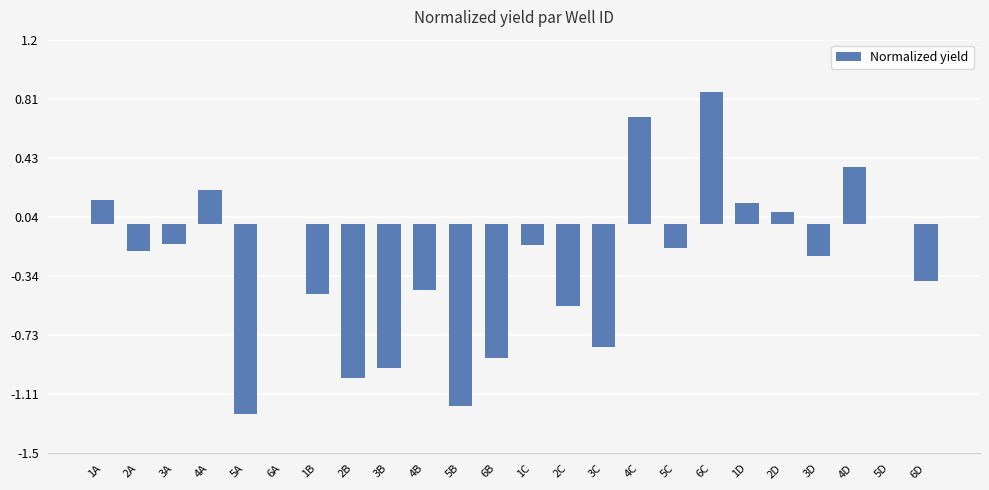

Which label corresponds to the largest value in the chart?

6C